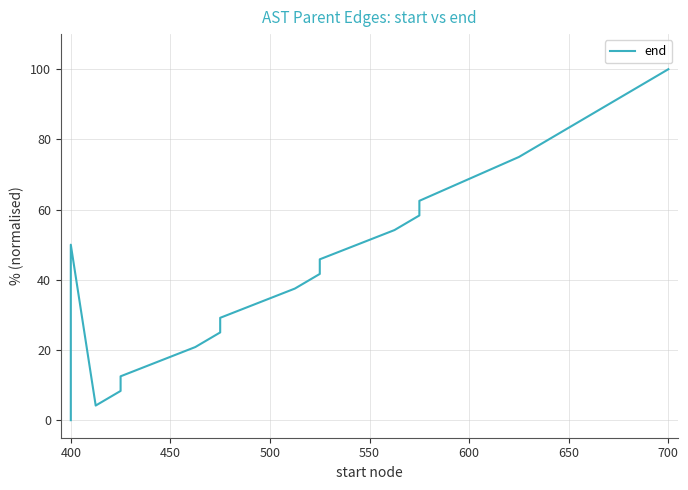

Count the number of categories in the chart.

20